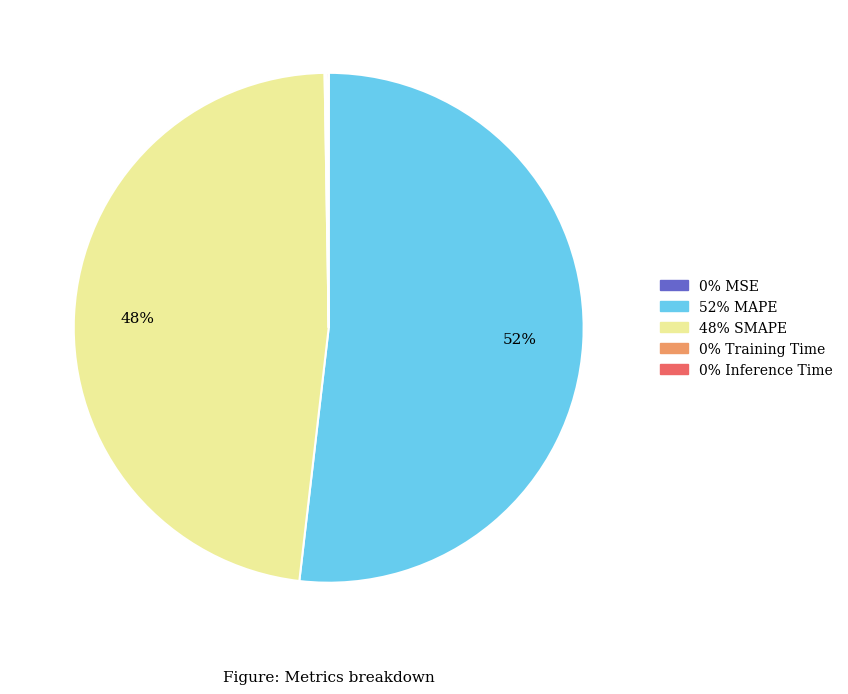

To the nearest percent, what is the difference between the largest and smallest slice percentages?

52%